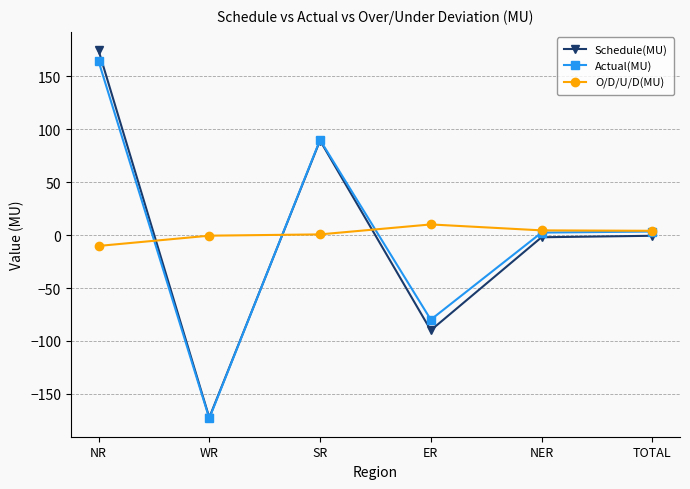

What is the sum of all Actual(MU) values?

6.6